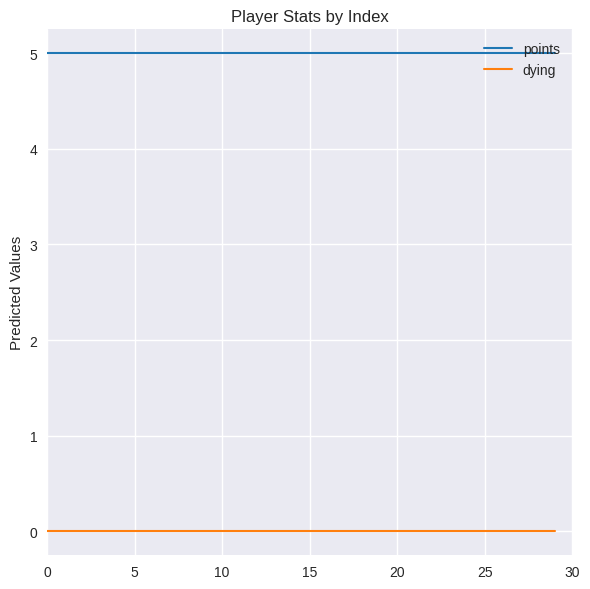

Reading left to right, extract all data points from this chart.

points: 5	5	5	5	5	5	5	5	5	5	5	5	5	5	5	5	5	5	5	5	5	5	5	5	5	5	5	5	5	5
dying: 0	0	0	0	0	0	0	0	0	0	0	0	0	0	0	0	0	0	0	0	0	0	0	0	0	0	0	0	0	0